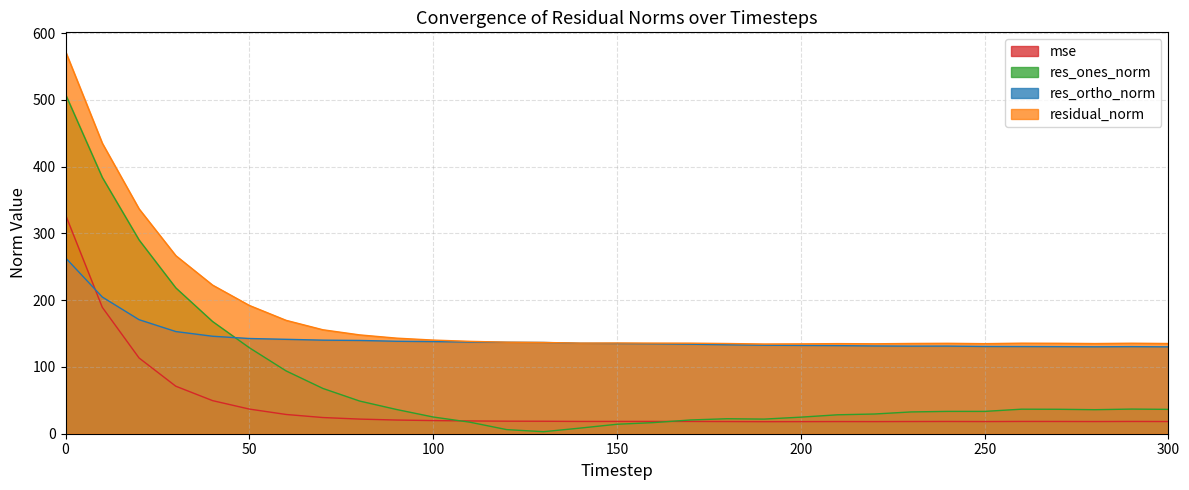

At which label is res_ones_norm closest to 255?

20